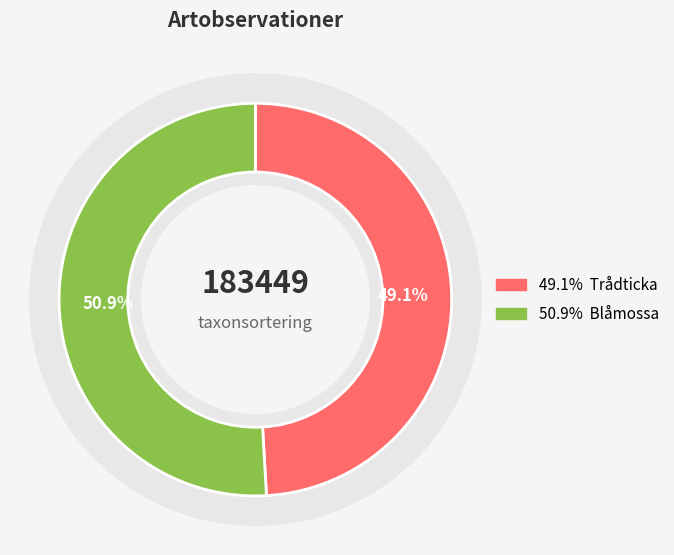

Do 68476394 and 68329125 together represent more than half of the pie?

Yes